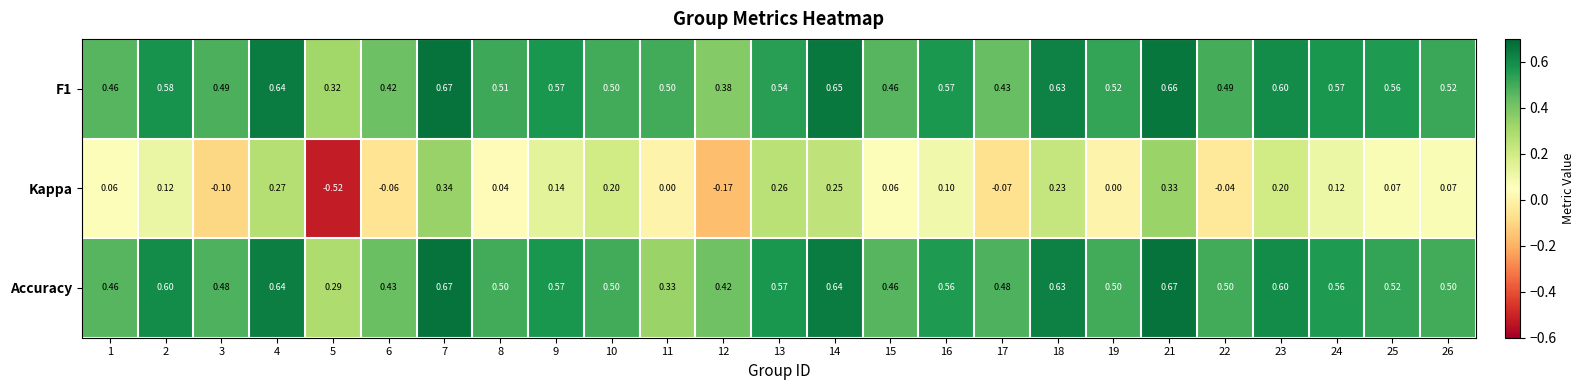

Which series changed the most between 9 and 25?

Kappa